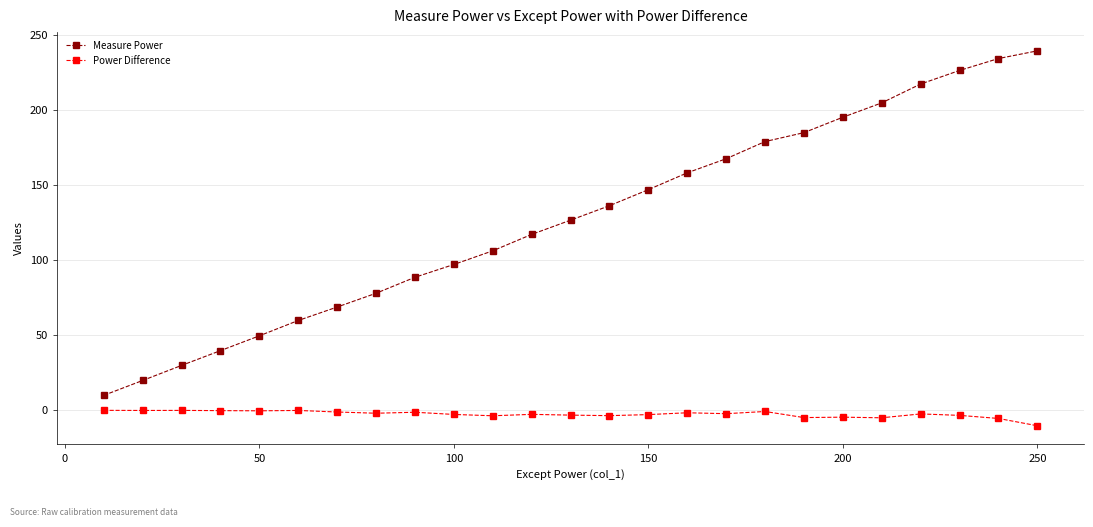

Which series has the largest range (max minus min)?

Measure Power